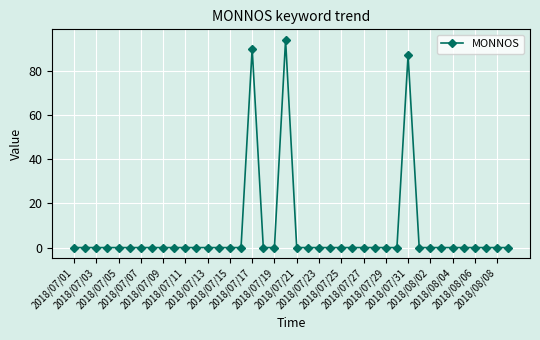

Reading left to right, extract all data points from this chart.

0	0	0	0	0	0	0	0	0	0	0	0	0	0	0	0	90	0	0	94	0	0	0	0	0	0	0	0	0	0	87	0	0	0	0	0	0	0	0	0